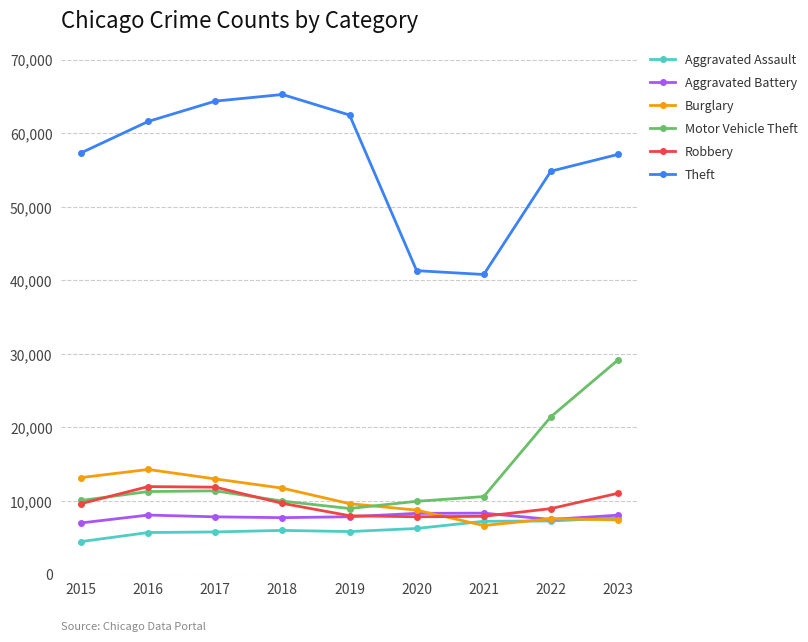

How many data points in Motor Vehicle Theft are less than 10602?

4